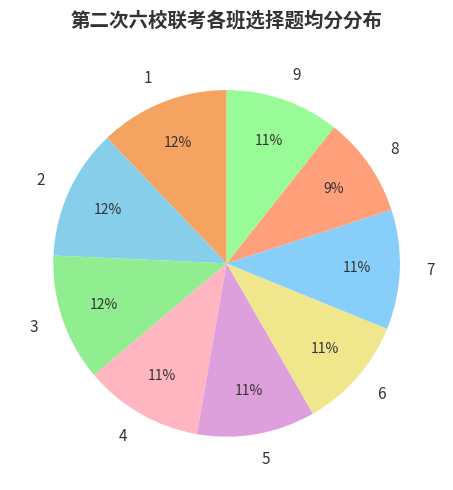

To the nearest percent, what is the combined percentage of 6 and 1?

23%